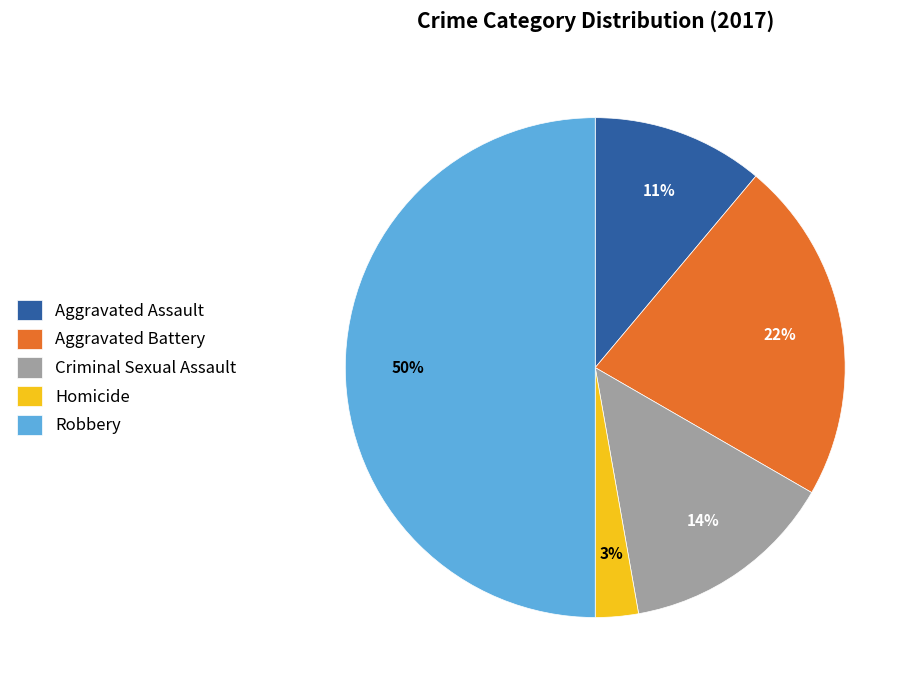

Is it true that Robbery is 50% of the pie?

True